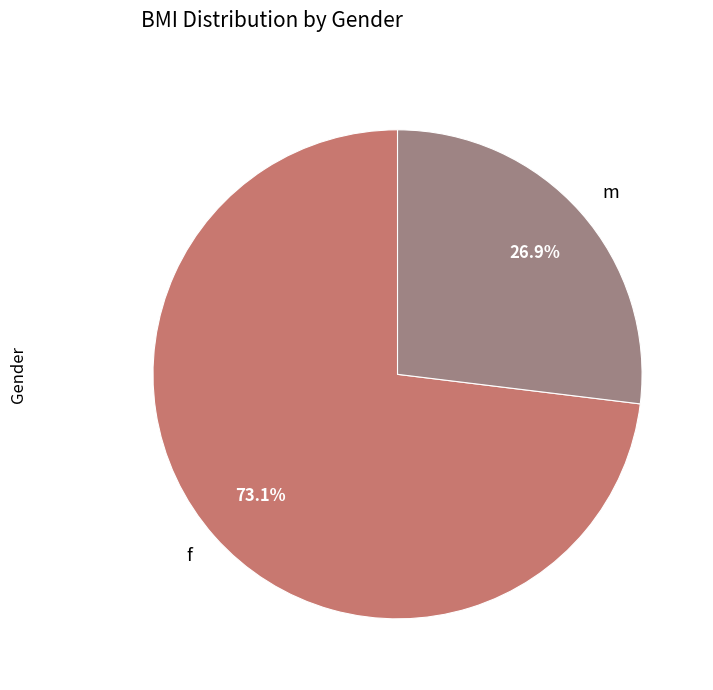

To the nearest percent, what is the difference between the largest and smallest slice percentages?

46%